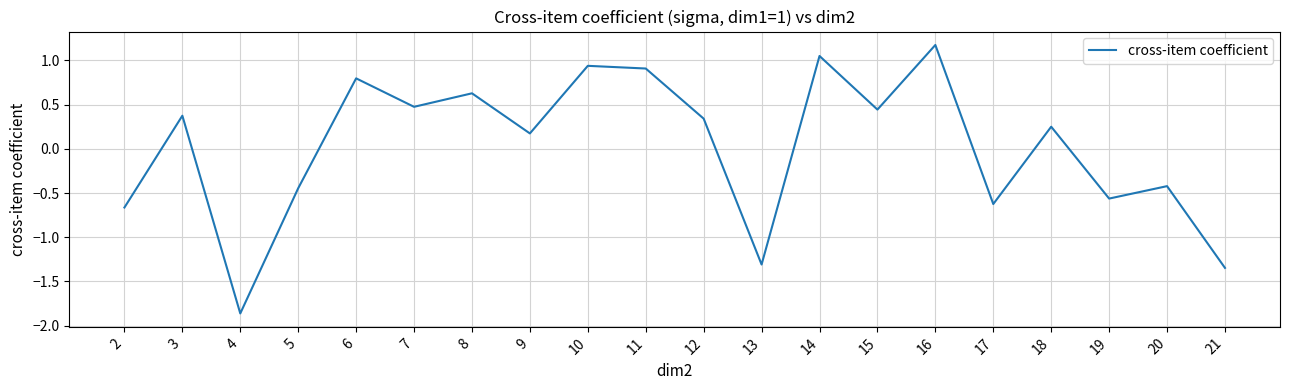

Which has a higher value, 16 or 7?

16